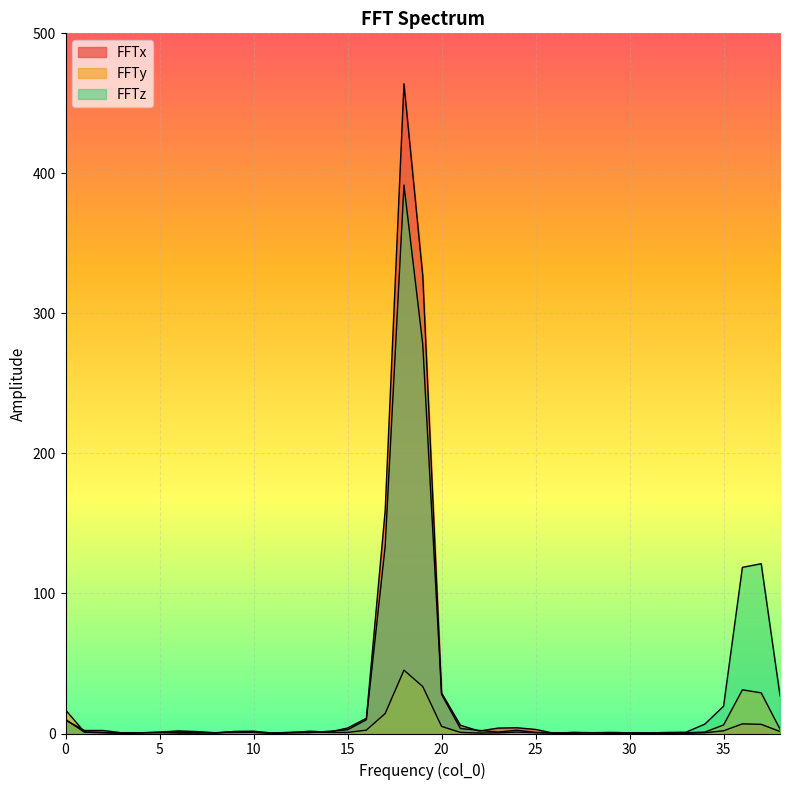

How many interior local valleys does the FFTx series have?

7